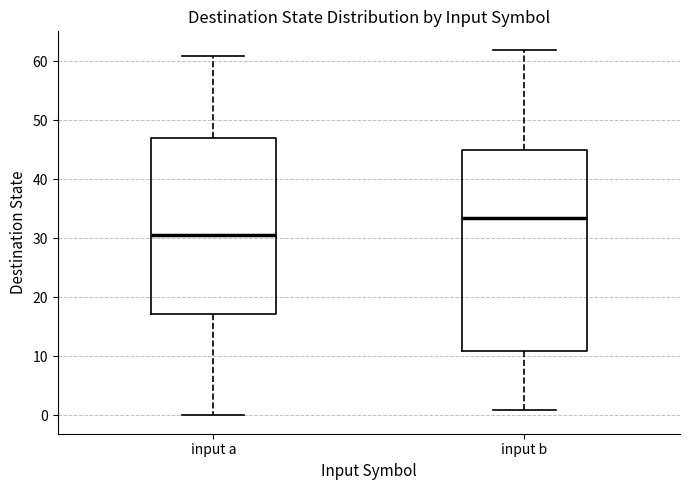

Reading left to right, read every box against the y-axis: the position of its median line, the range the box covers, and the ends of its whiskers. The values are not printed on the chart, so give them approximately, as read against the axis.

input a: median 31, box 17 to 47, whiskers 0 to 61
input b: median 34, box 11 to 45, whiskers 1 to 62